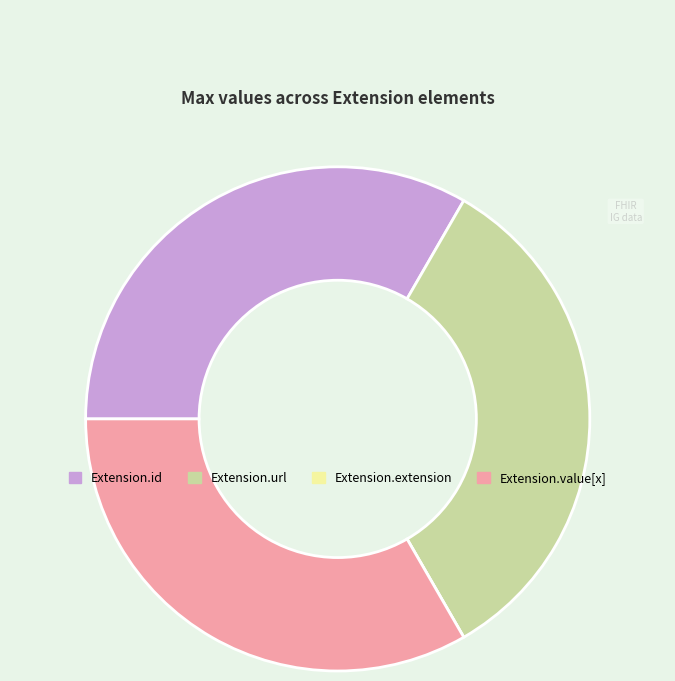

Does Extension.url account for over 50% of the chart?

No